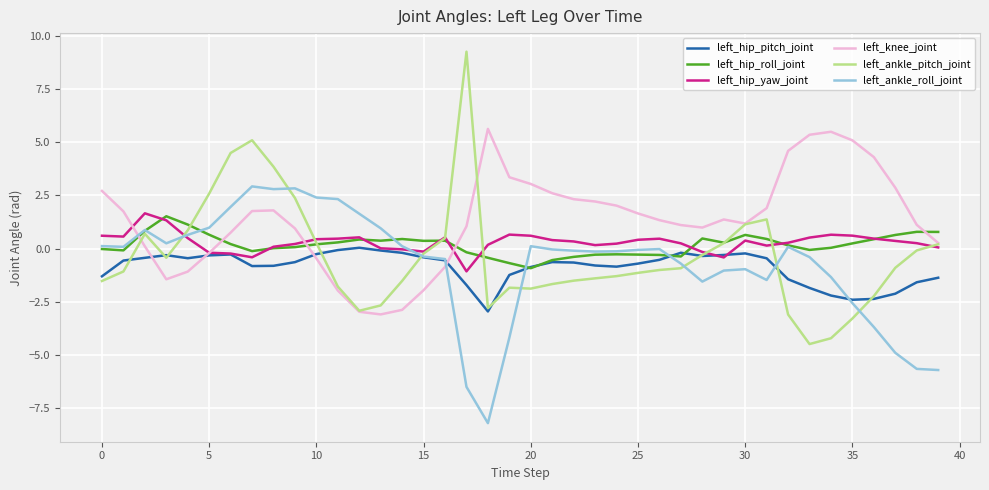

Which series has the largest total across all categories?

left_knee_joint